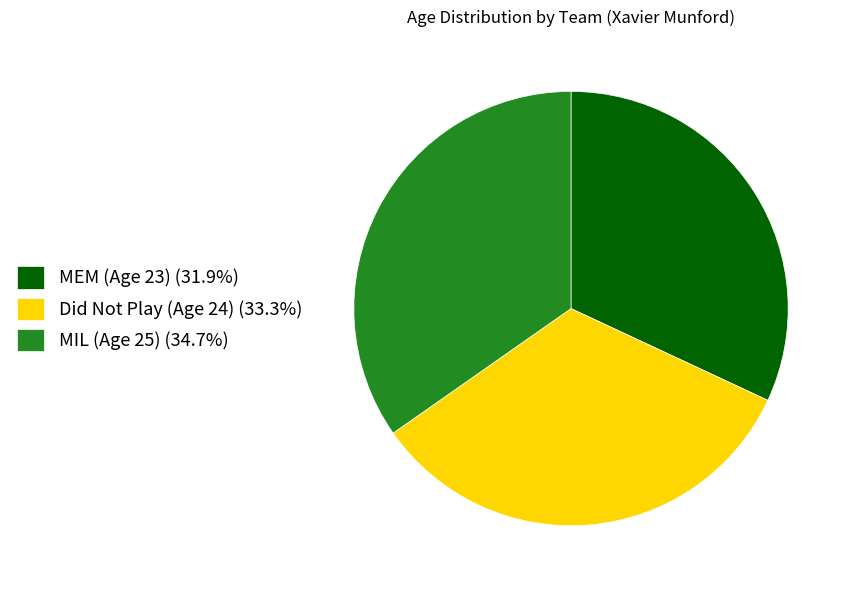

Does MEM (Age 23) (31.9%) account for over 50% of the chart?

No